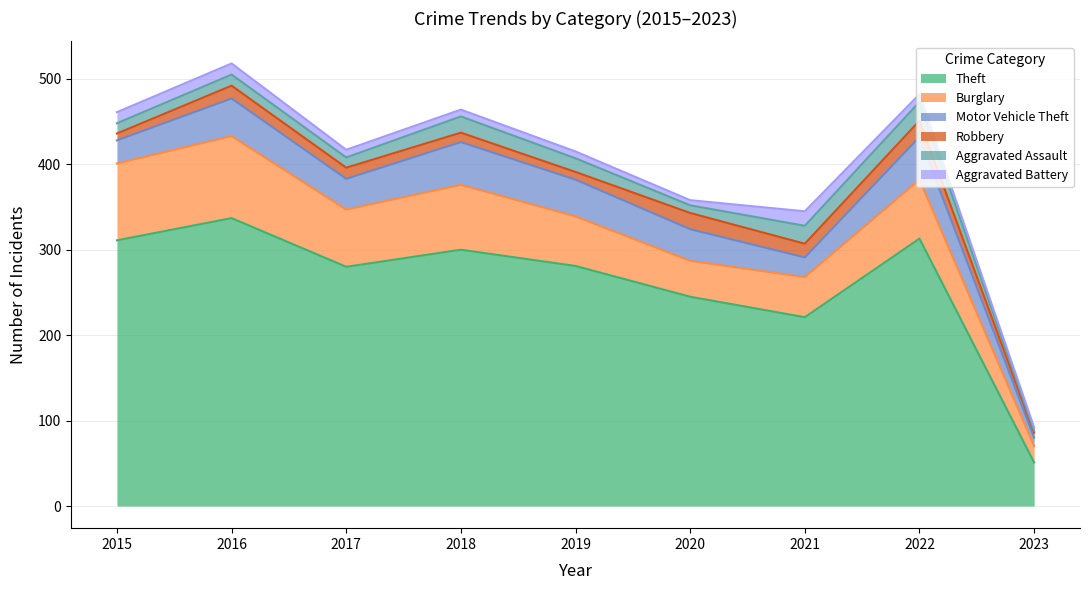

Which series ends up on top after the final intersection of Aggravated Assault and Robbery?

Robbery